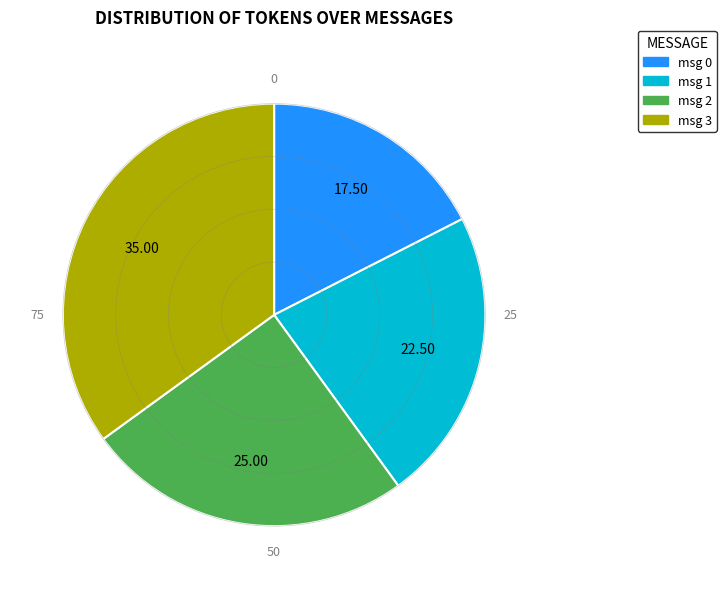

How many slices are in this pie chart?

4